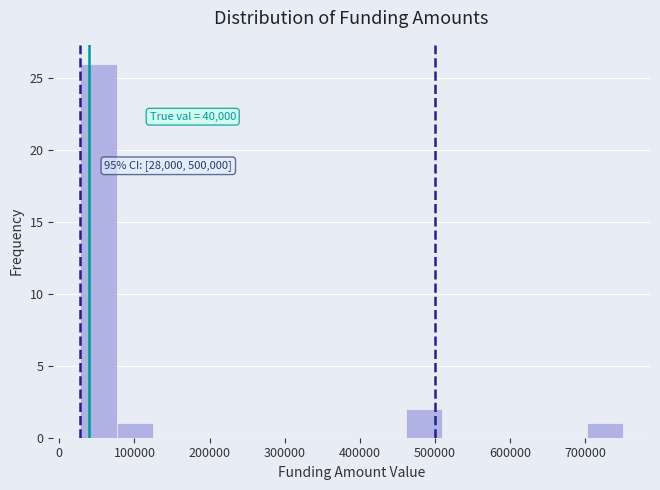

Which range on the x-axis has the tallest bar?

30000 to 80000